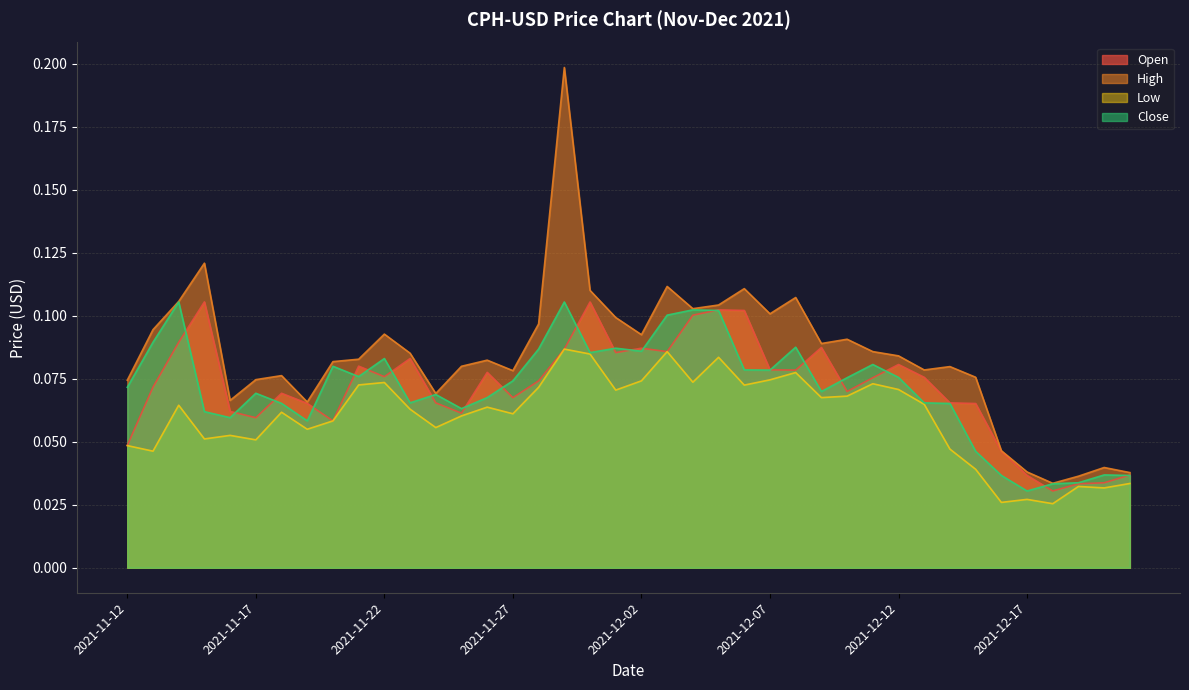

The value of Open at 2021-12-07 is 0.1. True or false?

False